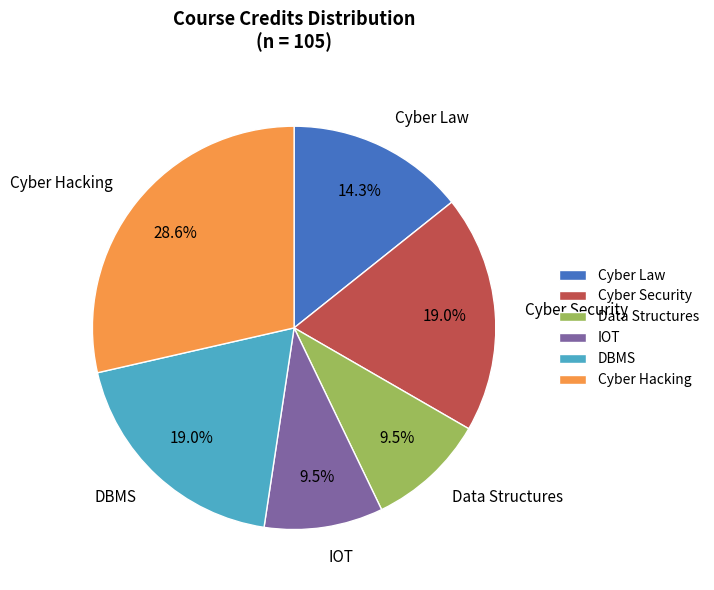

What is the ratio of the value at Data Structures to the value at Cyber Law?

0.7